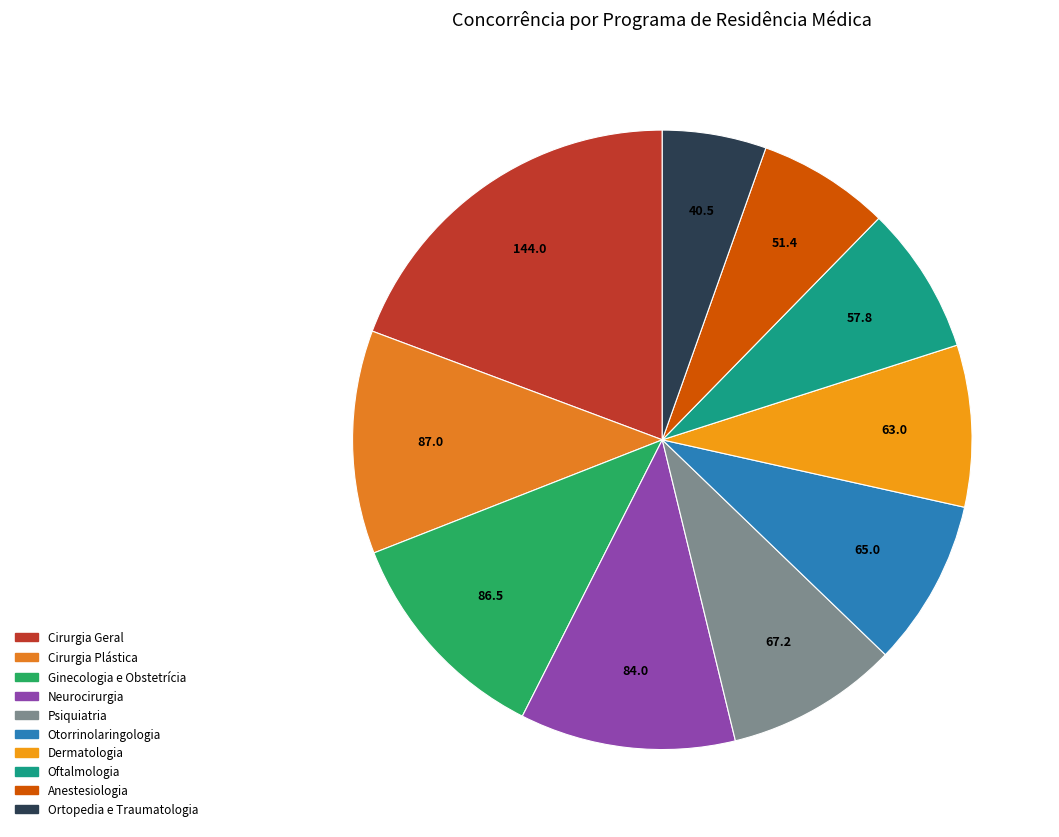

What portion of the pie excludes Otorrinolaringologia?

91.3%